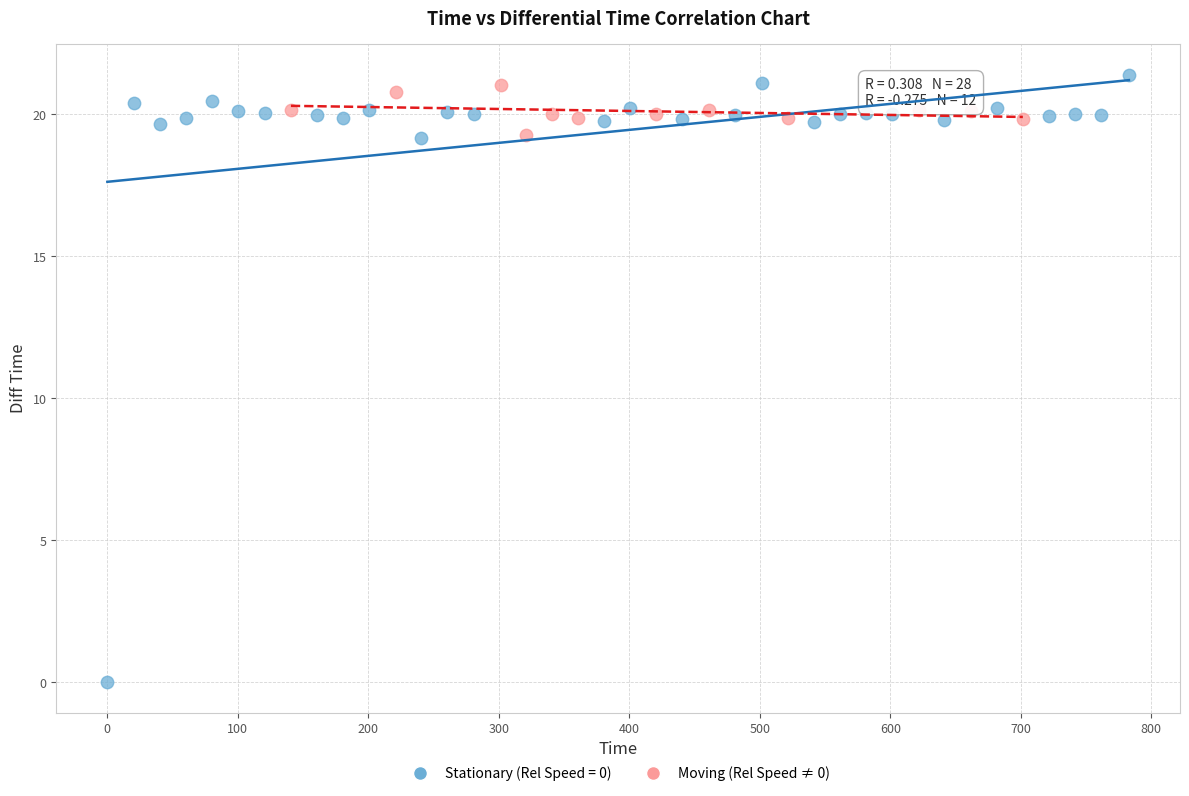

Which series has the widest spread of Y values?

Stationary (Rel Speed = 0)